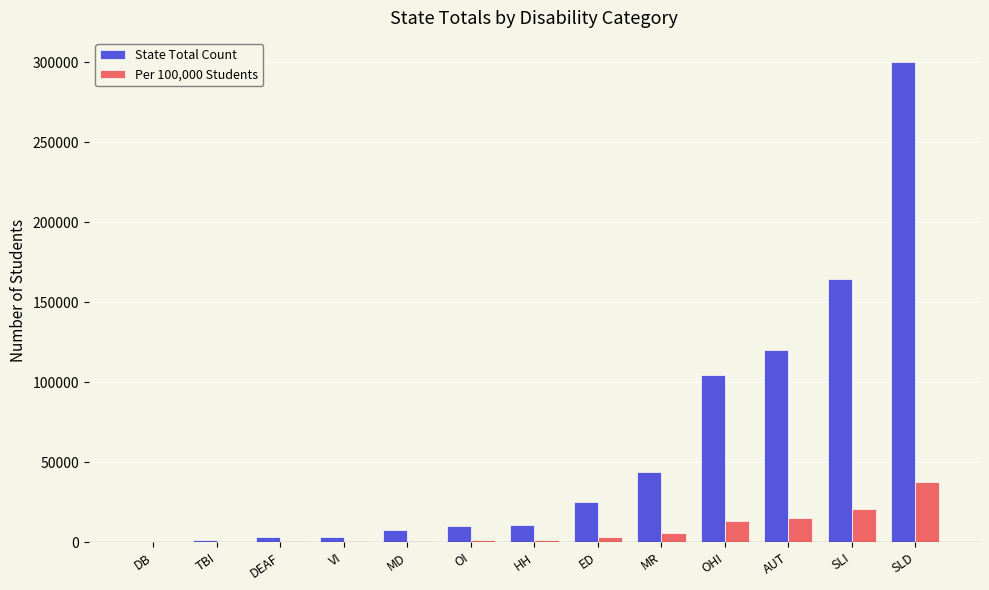

Which category has the highest value in the State Total Count series?

SLD